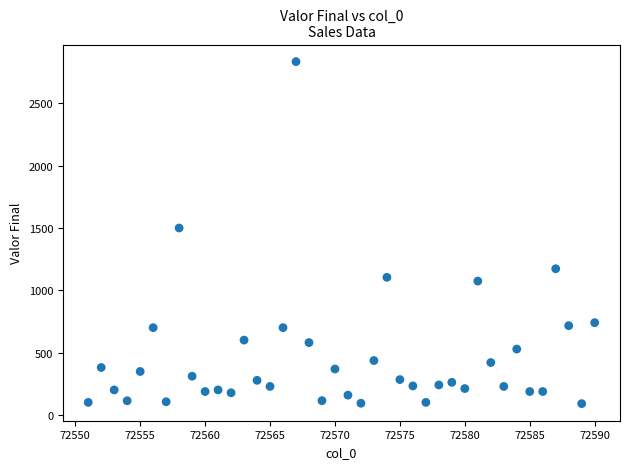

What is the range of Y values (max minus min)?

2746